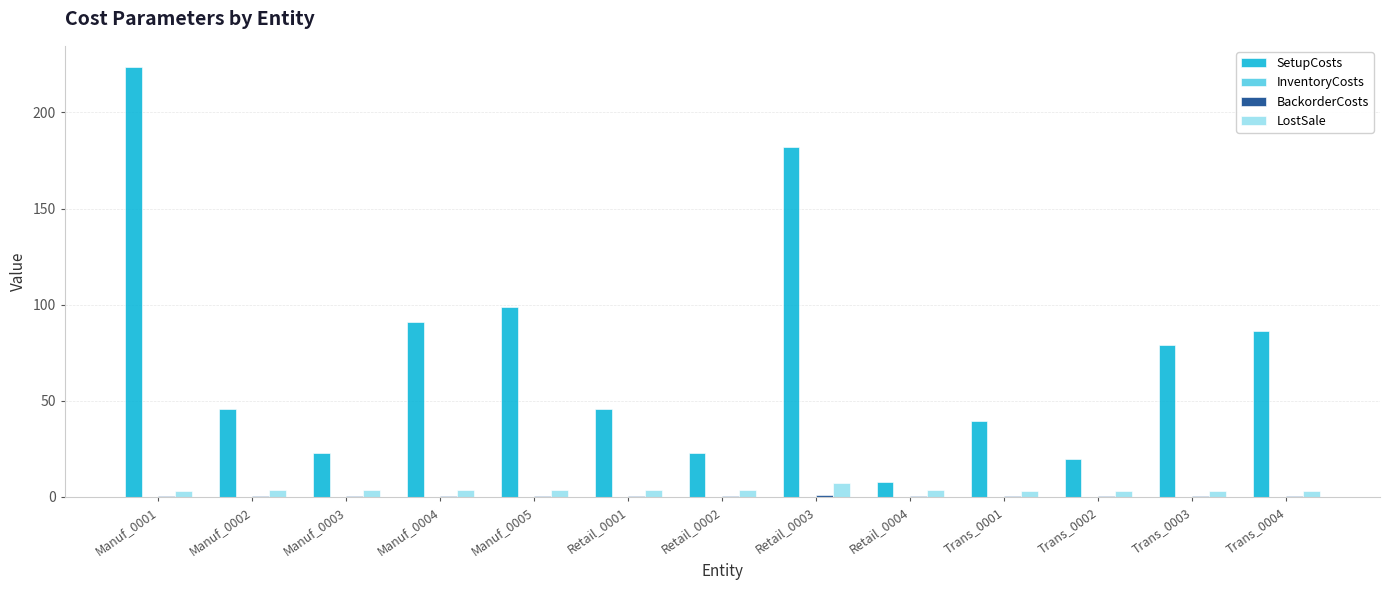

How many groups of bars are there?

13